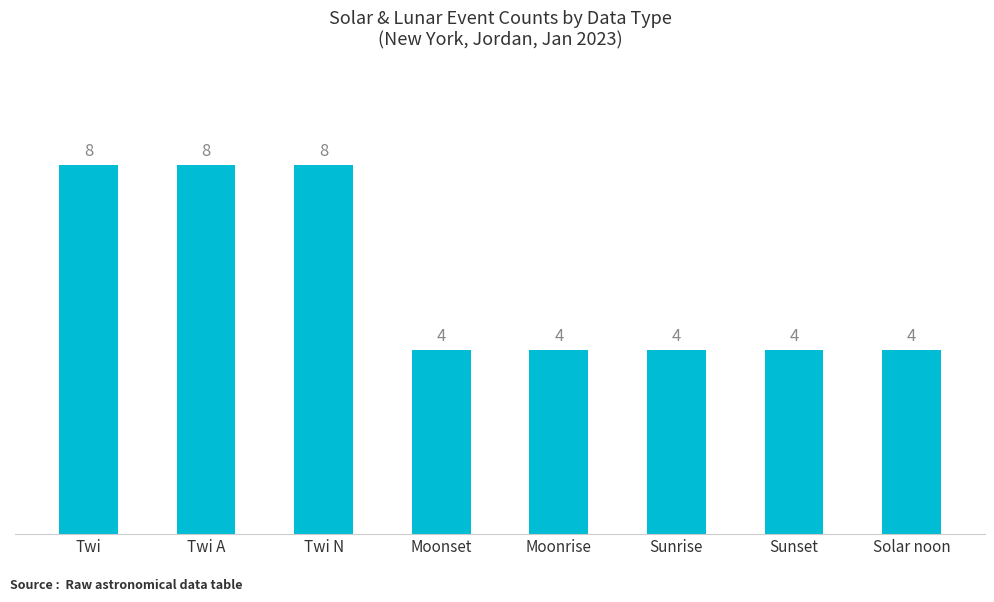

How many distinct data groups are displayed?

1